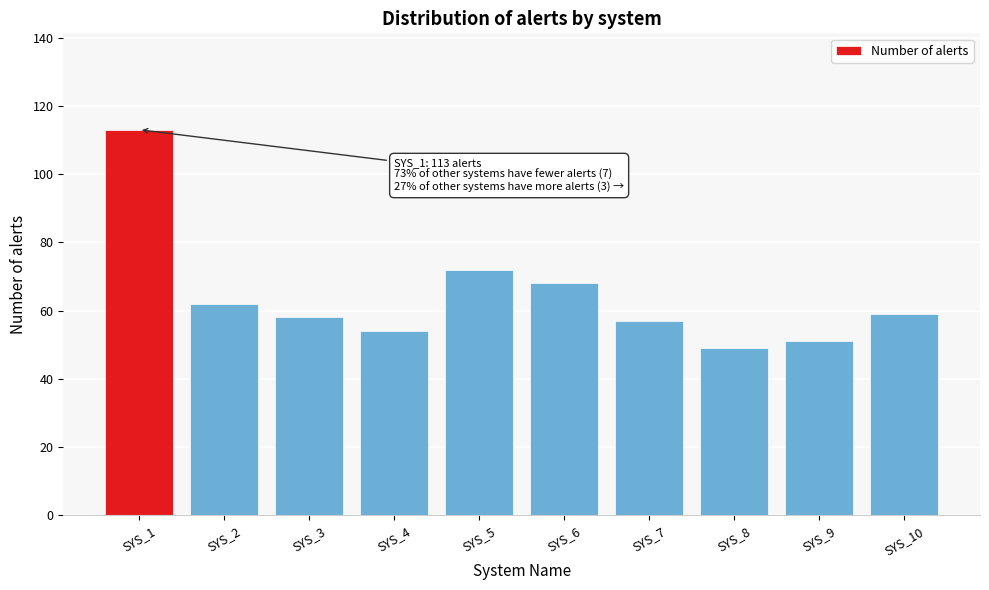

Reading left to right, transcribe all the data shown in this chart.

113	62	58	54	72	68	57	49	51	59